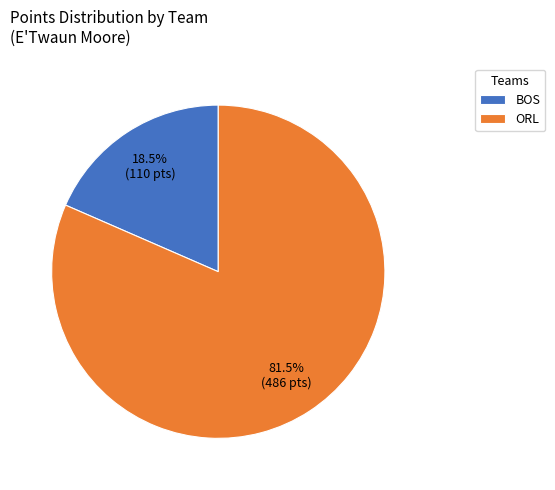

Count the number of slices in the pie.

2